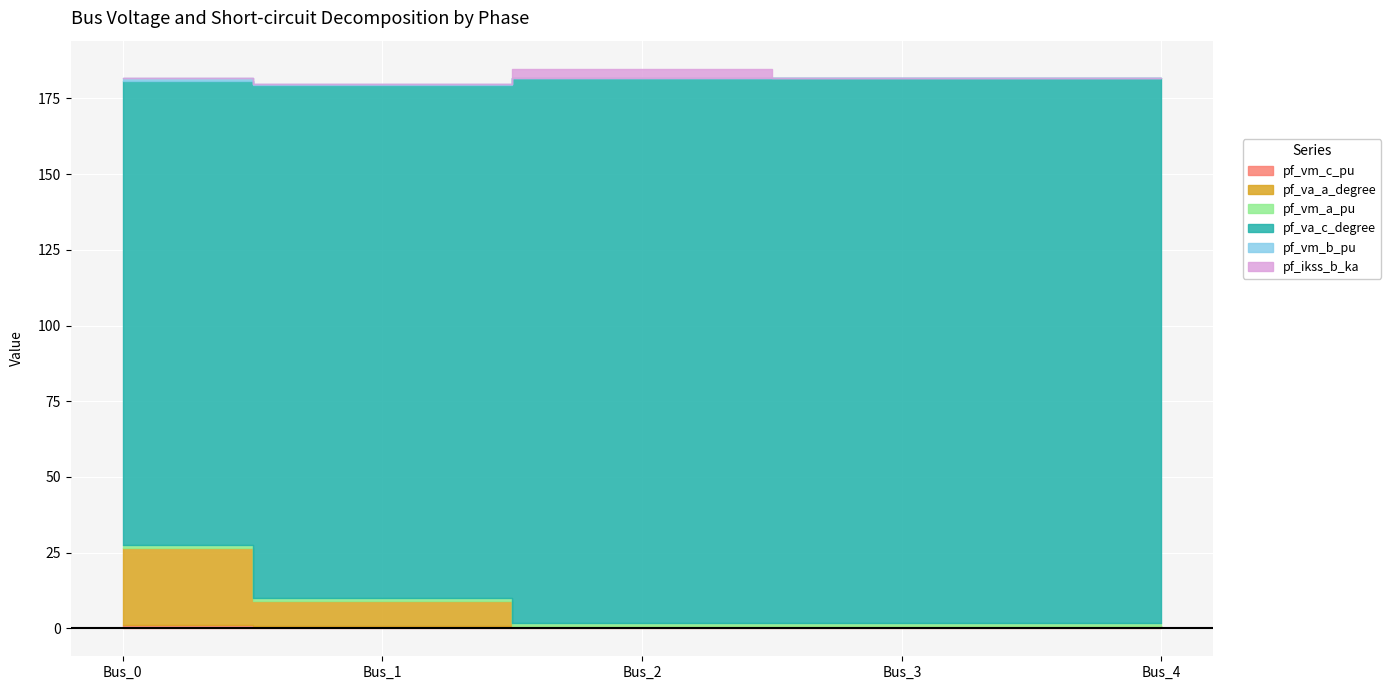

What is the difference between the maximum and second lowest values in the pf_vm_c_pu series?

0.1